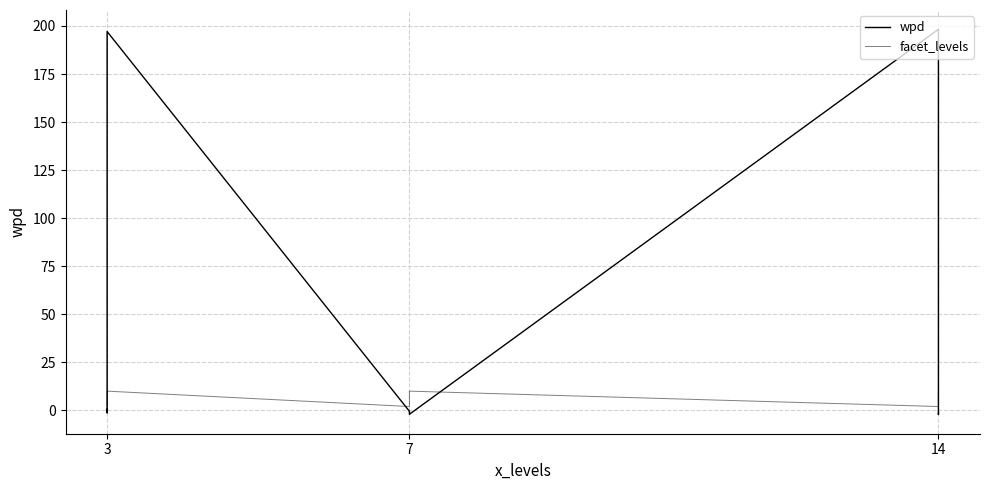

How many series are shown in this chart?

2